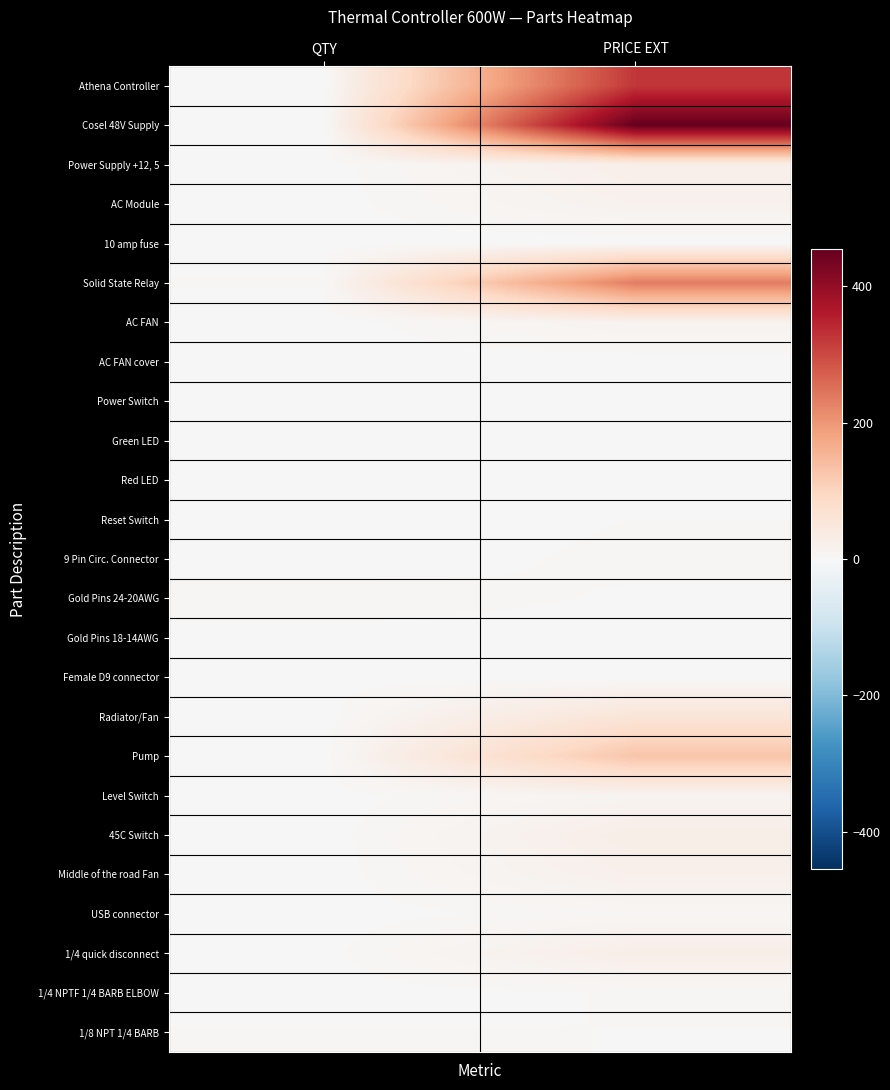

How many categories are shown in the chart?

2